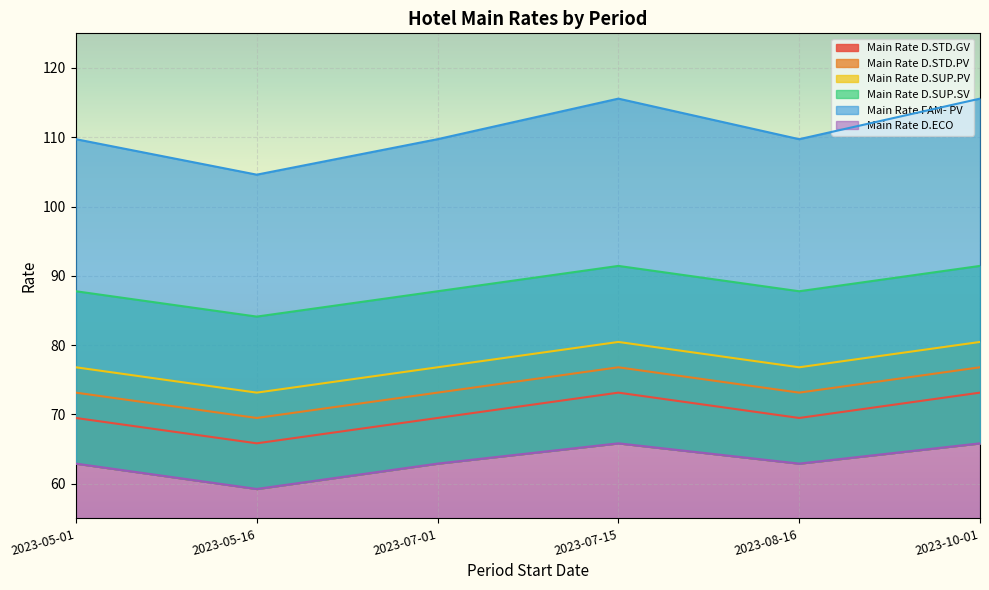

Where is the first local minimum for Main Rate D.SUP.PV?

2023-05-16